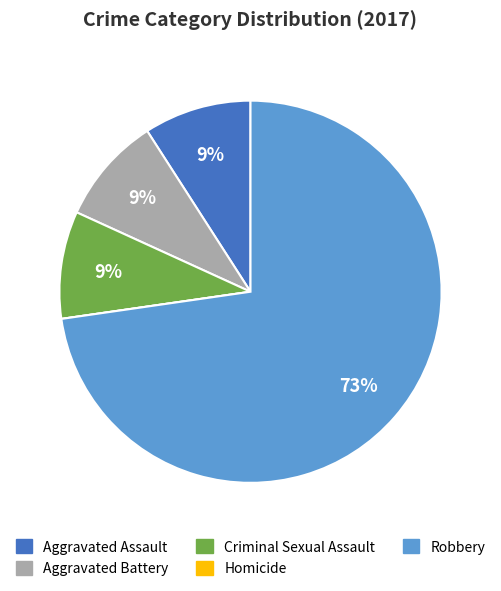

Which slice is the largest?

Robbery